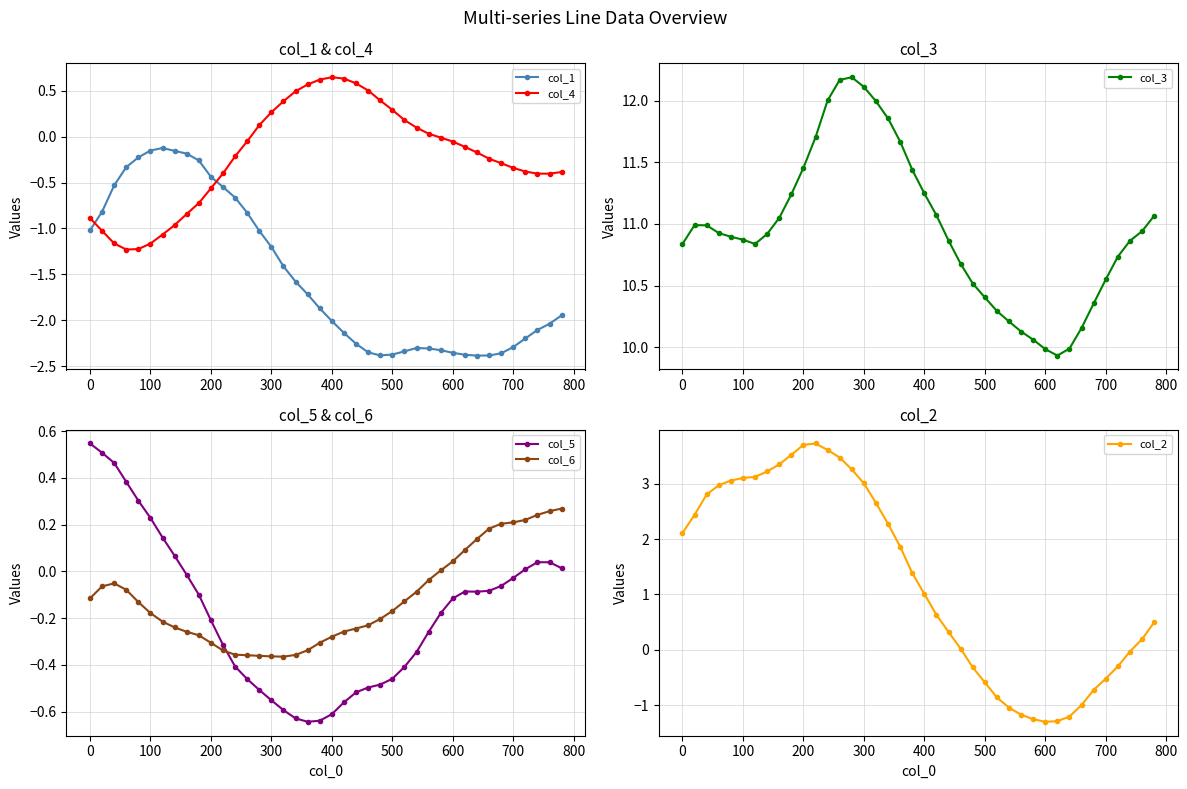

How many times do col_4 and col_1 cross each other?

2